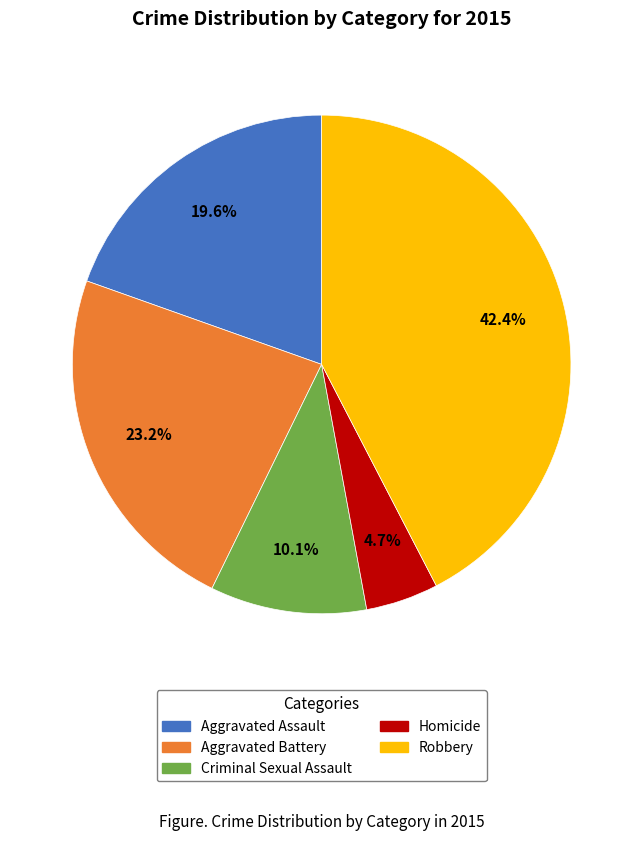

Which slice is the smallest?

Homicide